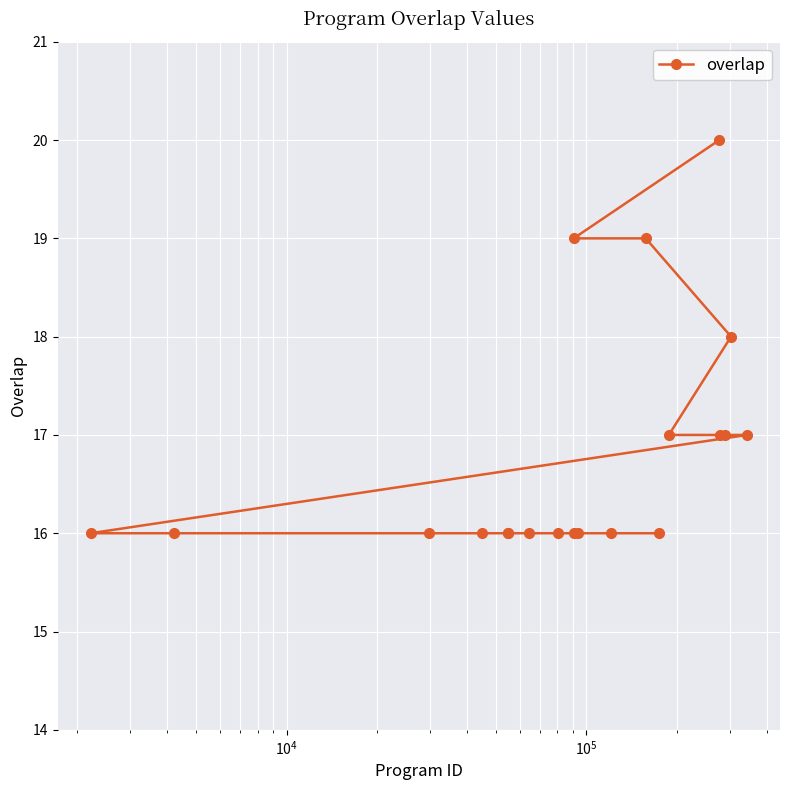

What is the value of the 6th point from the left?

16